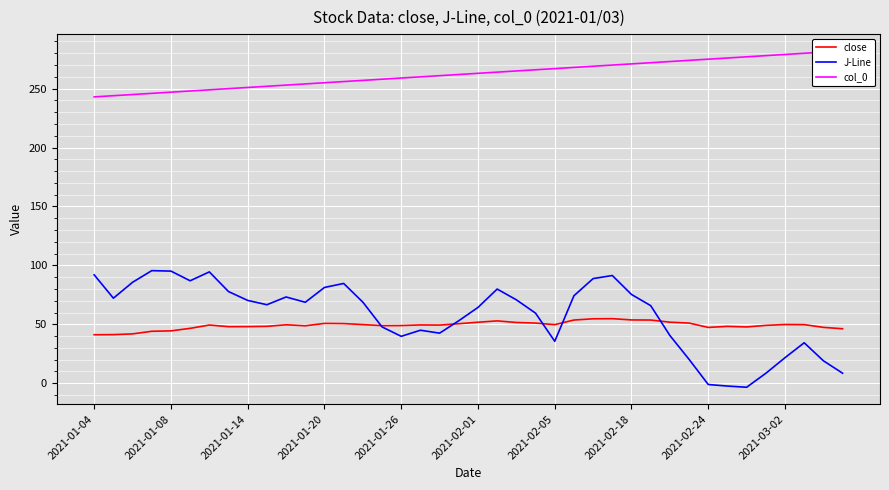

True or false: J-Line and col_0 cross at least once.

False